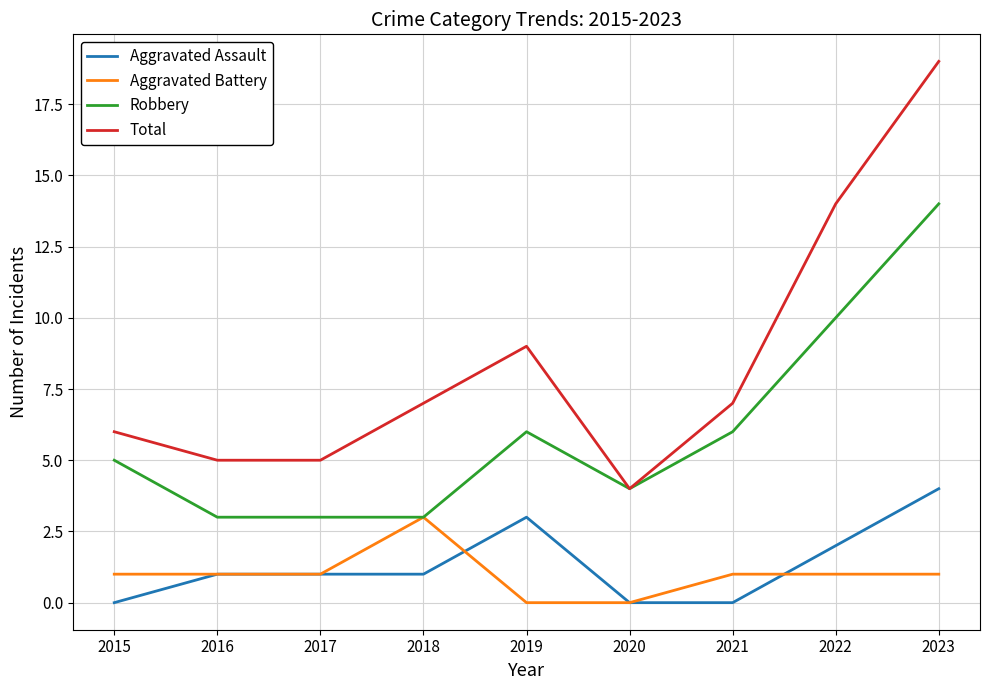

List the series in order of their peak value, lowest first.

Aggravated Battery, Aggravated Assault, Robbery, Total